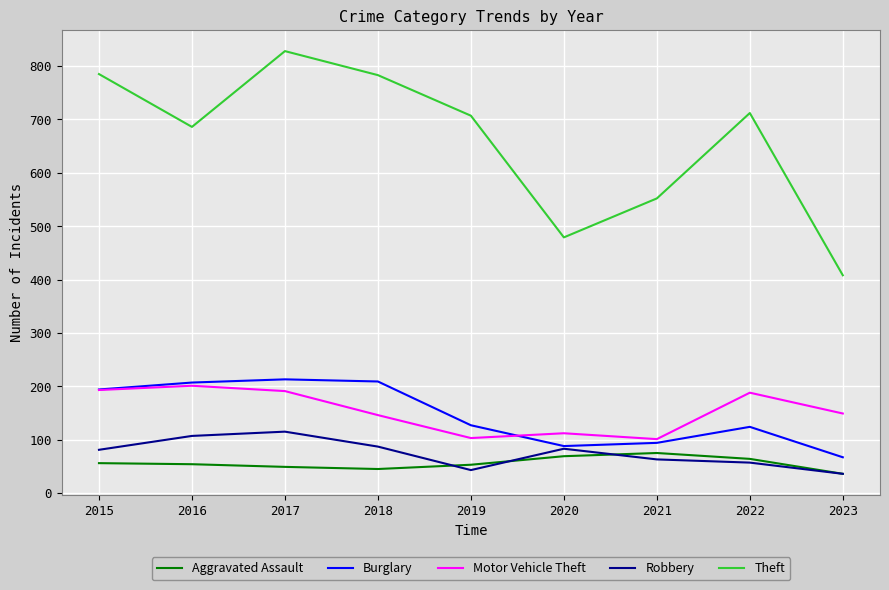

At which category is the sum across all series the highest?

2017